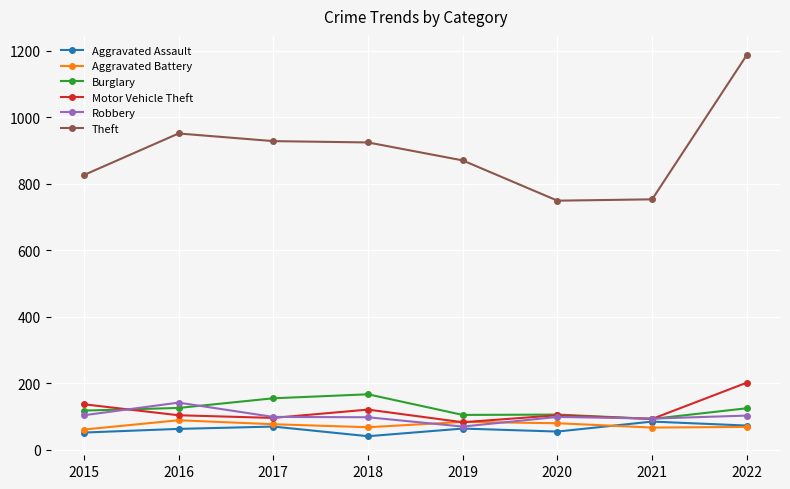

What is the spread (max minus min) of values at 2022?

1118